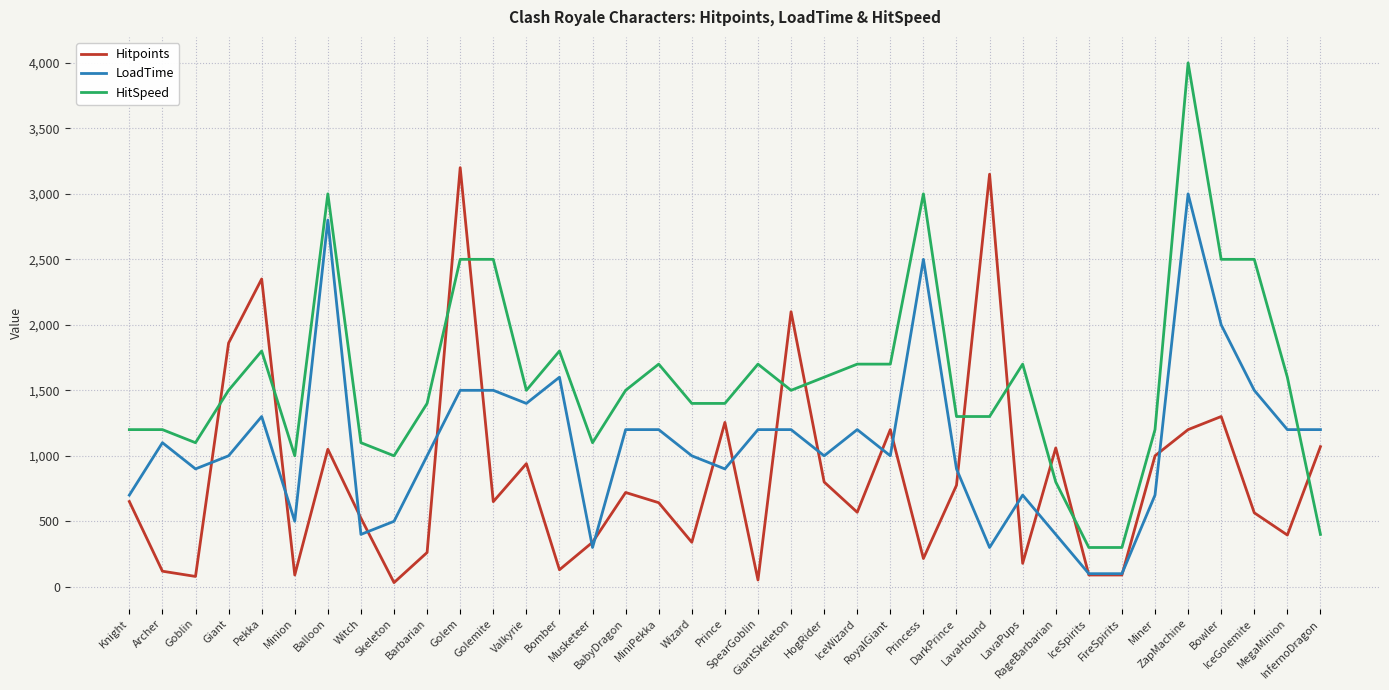

Which series has the largest total across all categories?

HitSpeed